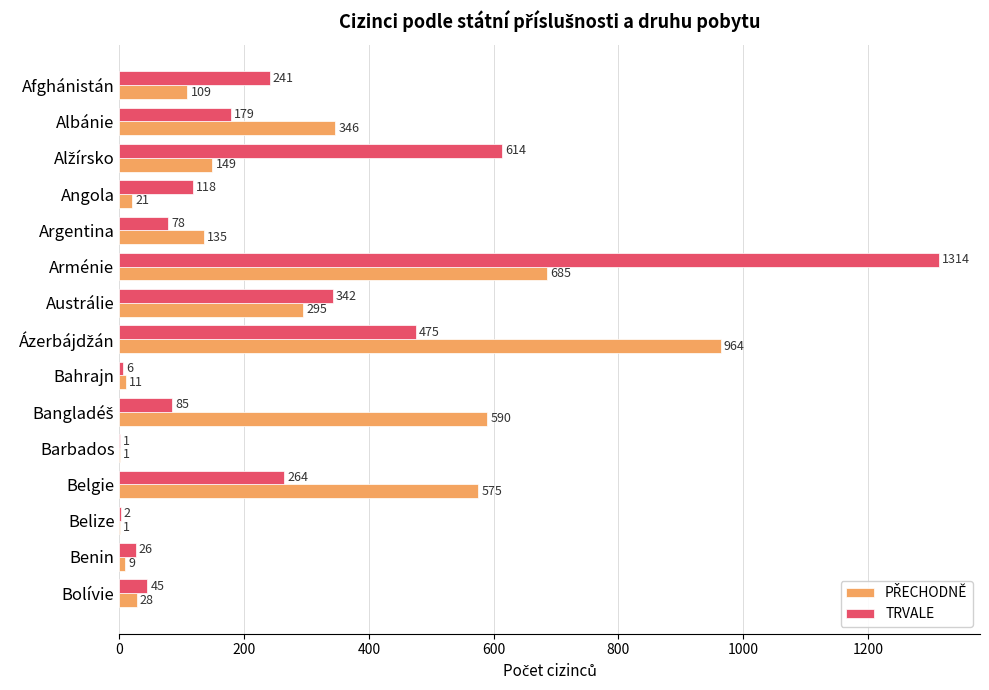

Which label corresponds to the largest value in the chart?

Arménie